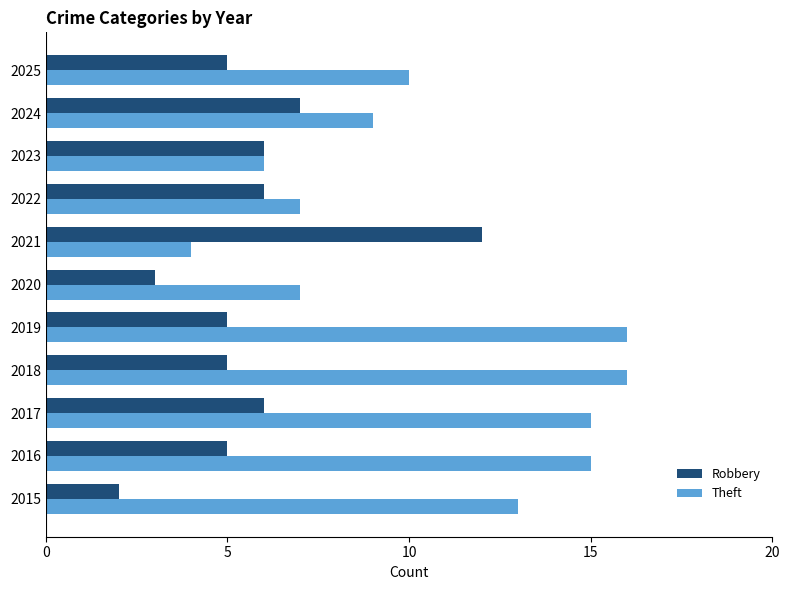

List the series in order of their overall mean, highest first.

Theft, Robbery